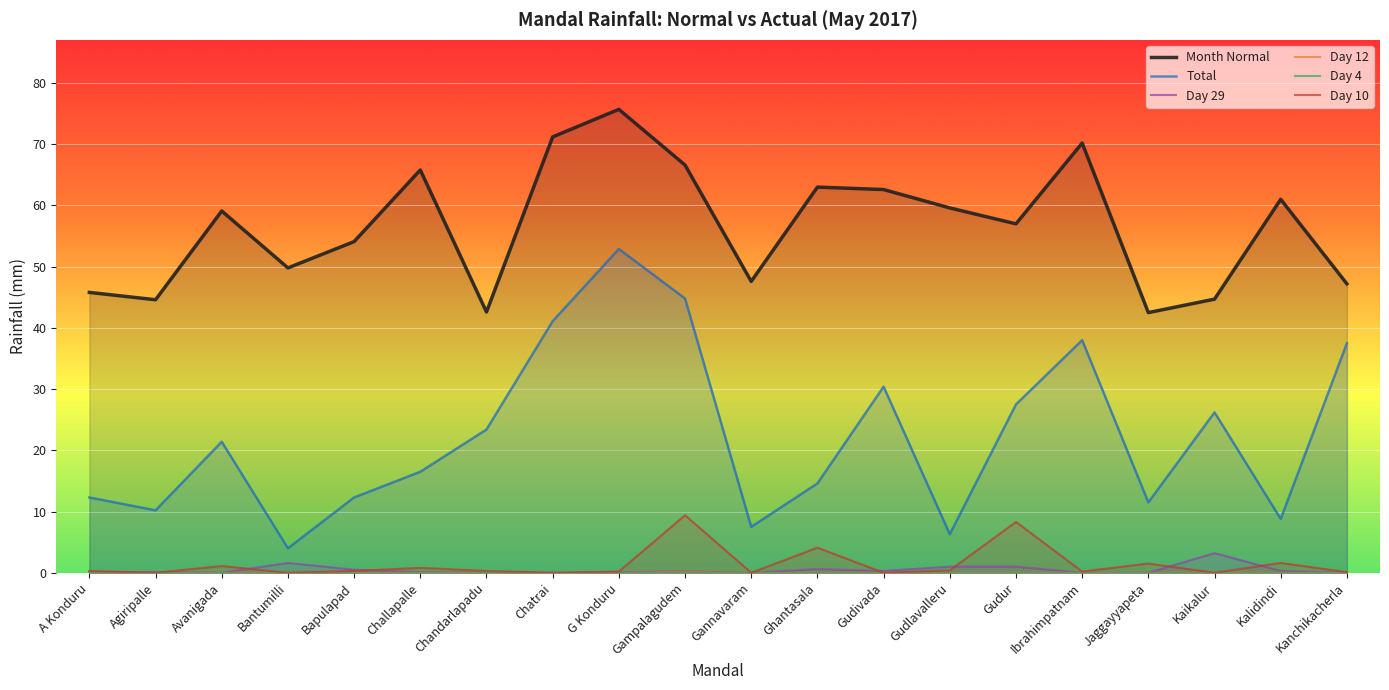

The Total series shows 12.3 at A Konduru. True or false?

True